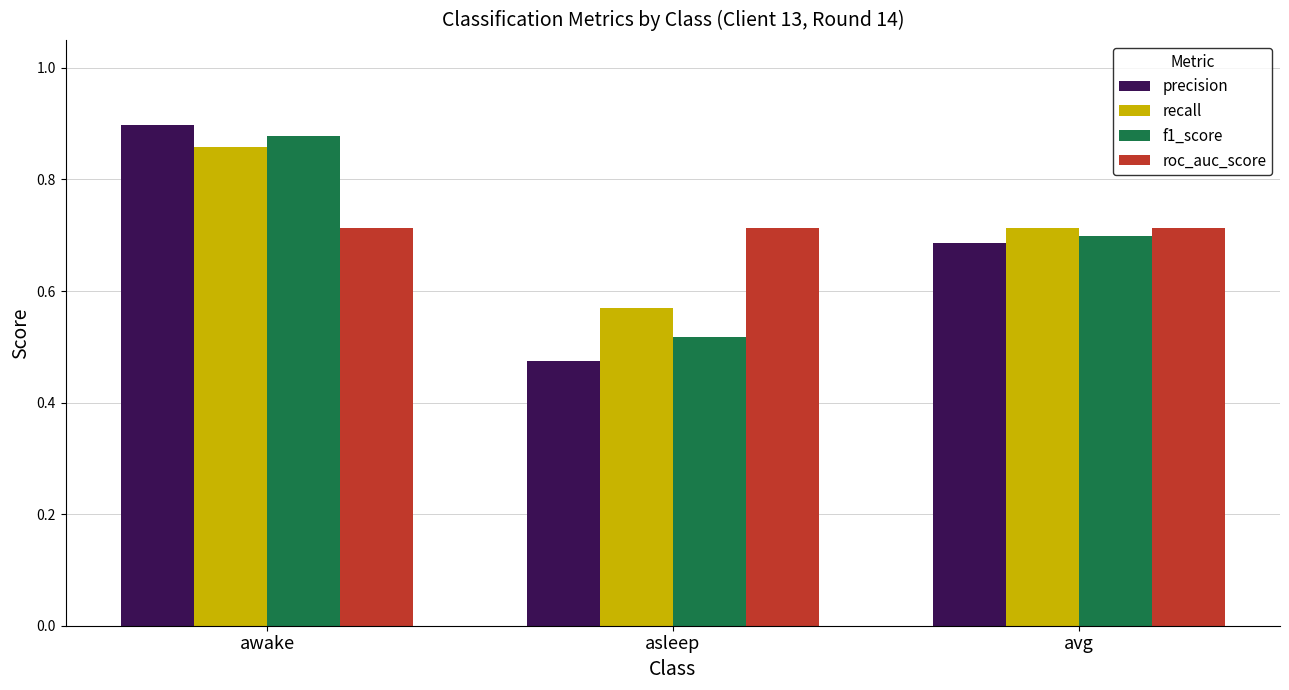

What position from the left is awake?

1